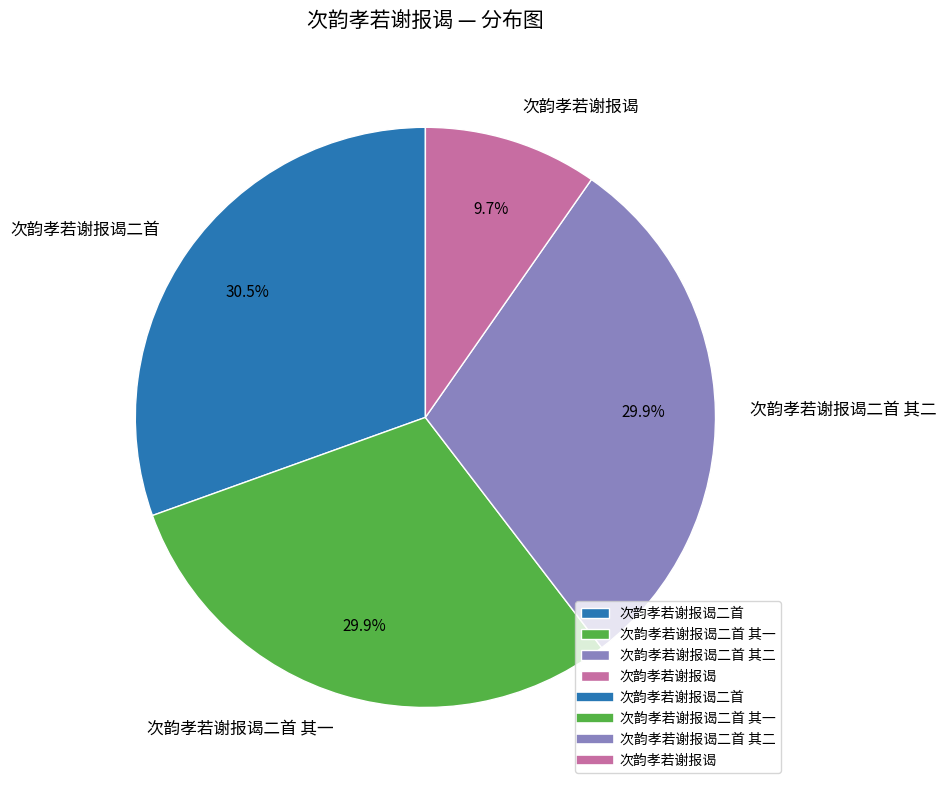

Which category has the smallest portion of the pie?

次韵孝若谢报谒